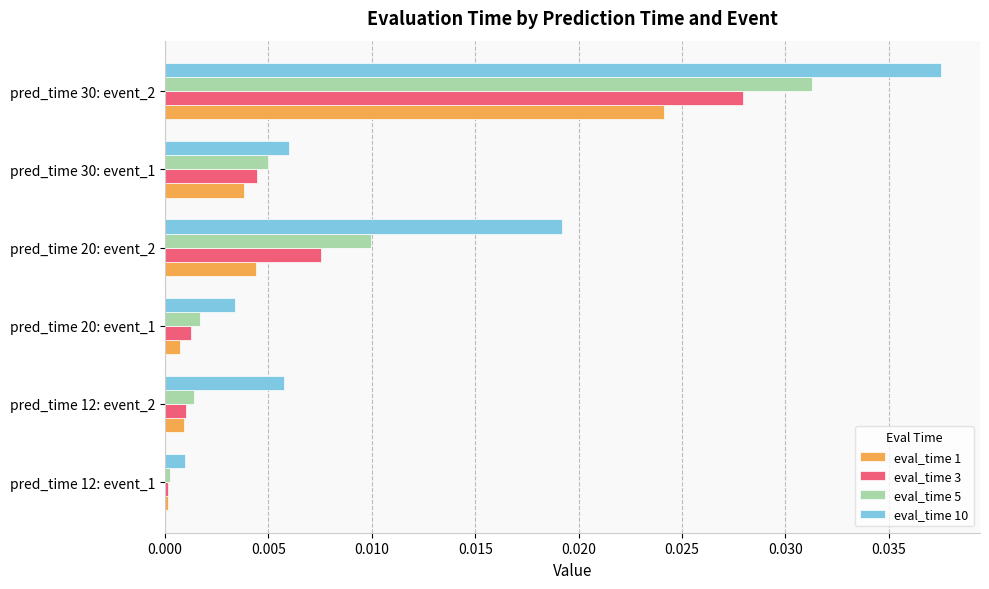

What are all the series names shown in the legend?

eval_time 1, eval_time 3, eval_time 5, eval_time 10